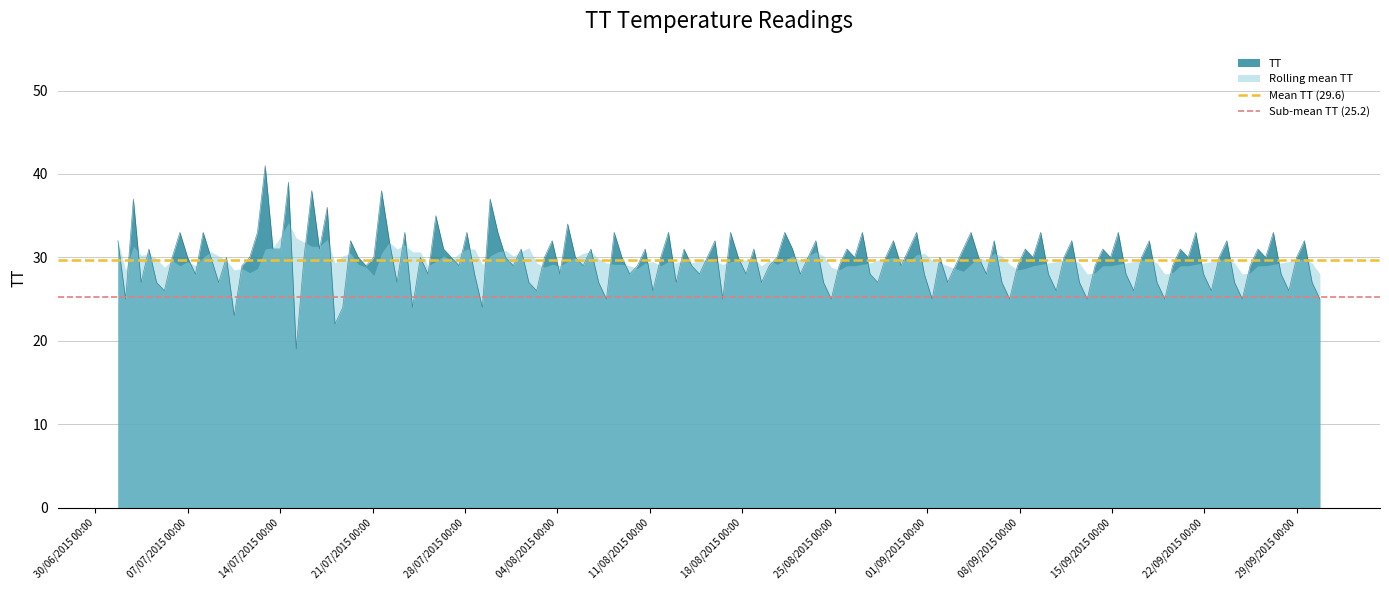

What is the minimum value for TT?

19